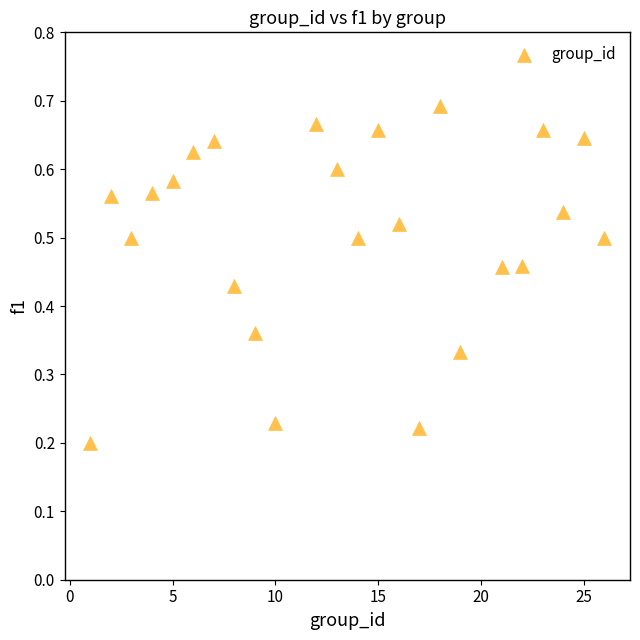

What is the range of X values (max minus min)?

25.0